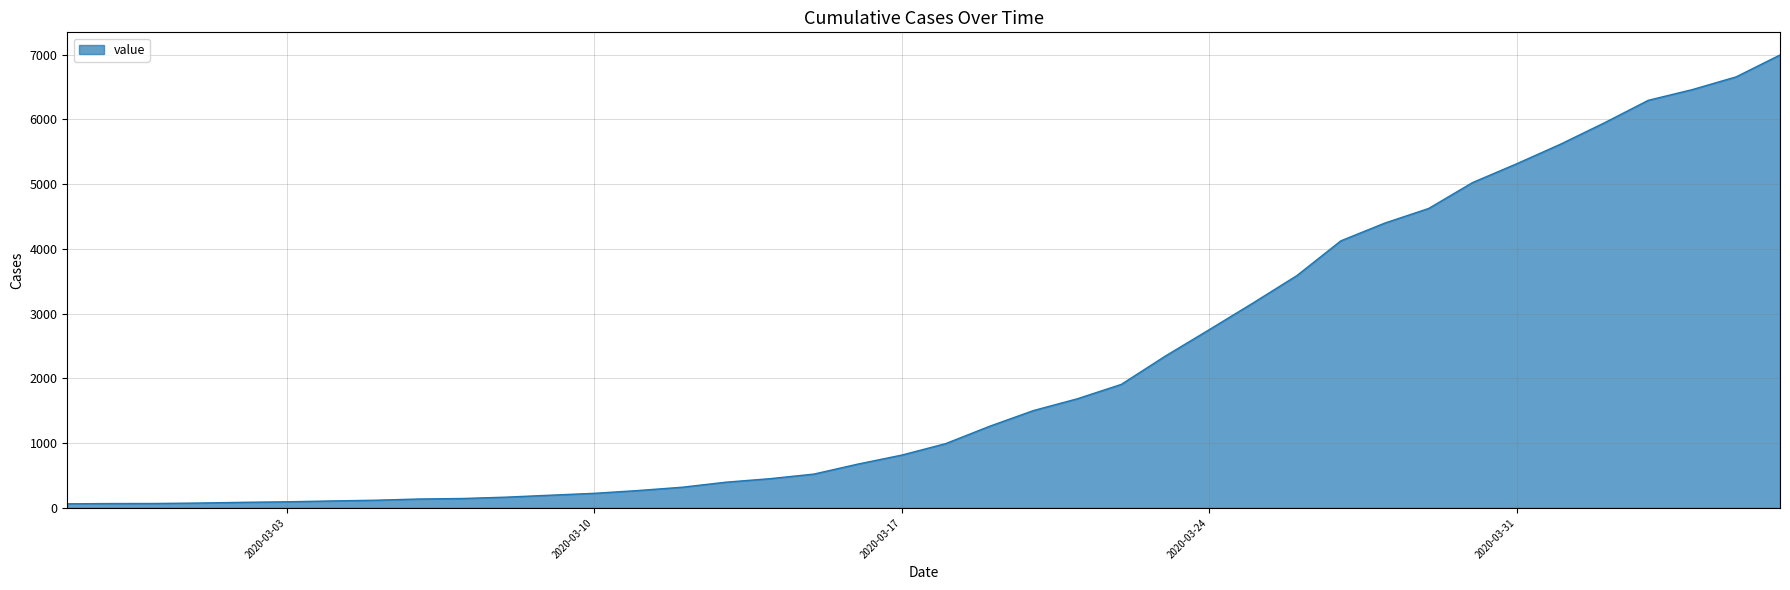

What is the maximum value shown in the chart?

6995